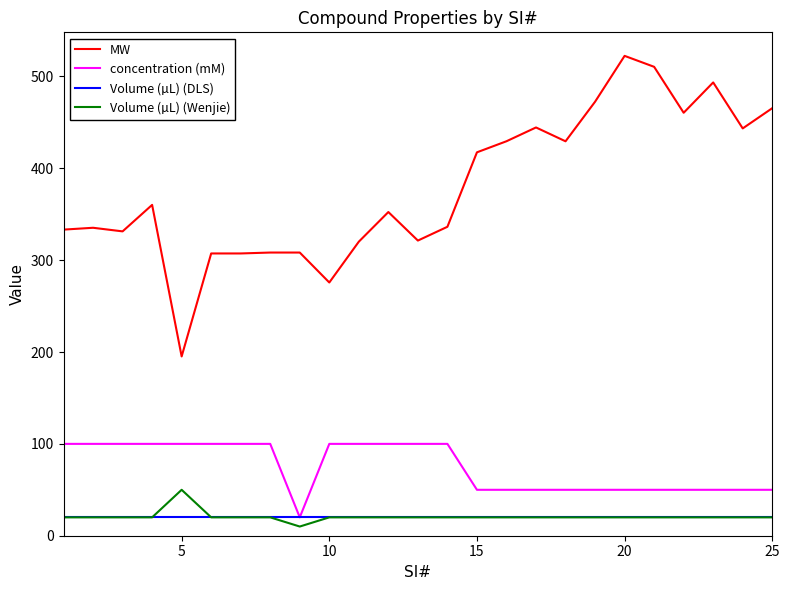

True or false: MW and concentration (mM) cross at least once.

False